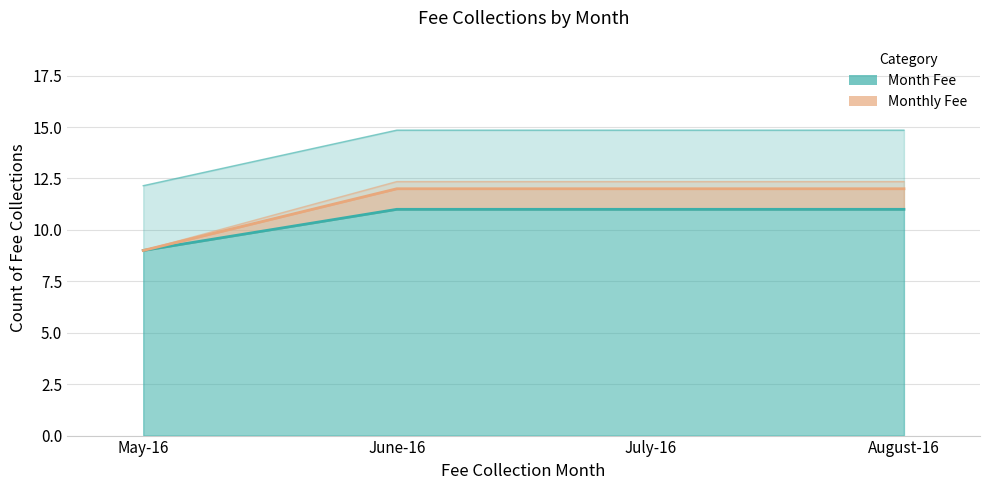

Which series has the largest total across all categories?

Monthly Fee